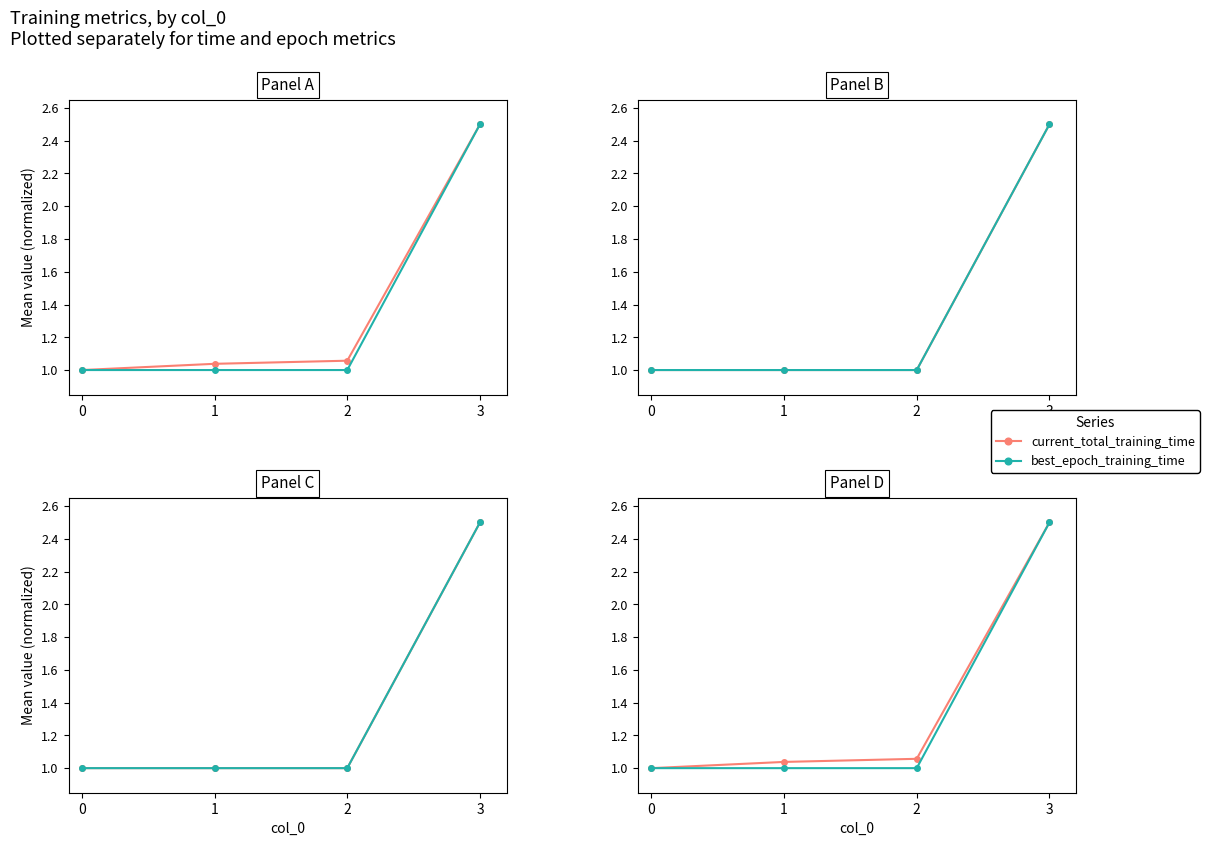

What is the sum of all current_total_training_time values?

5.6